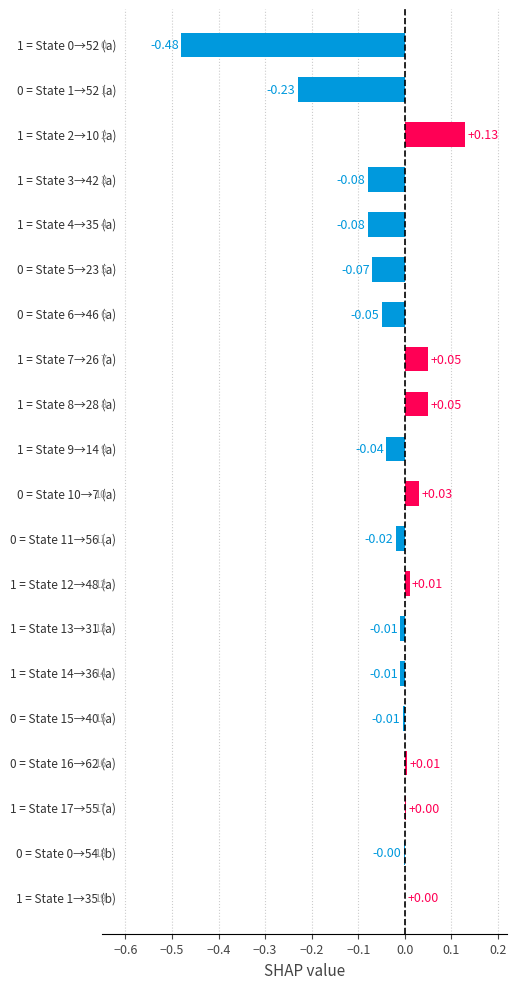

How many positive values are there?

8